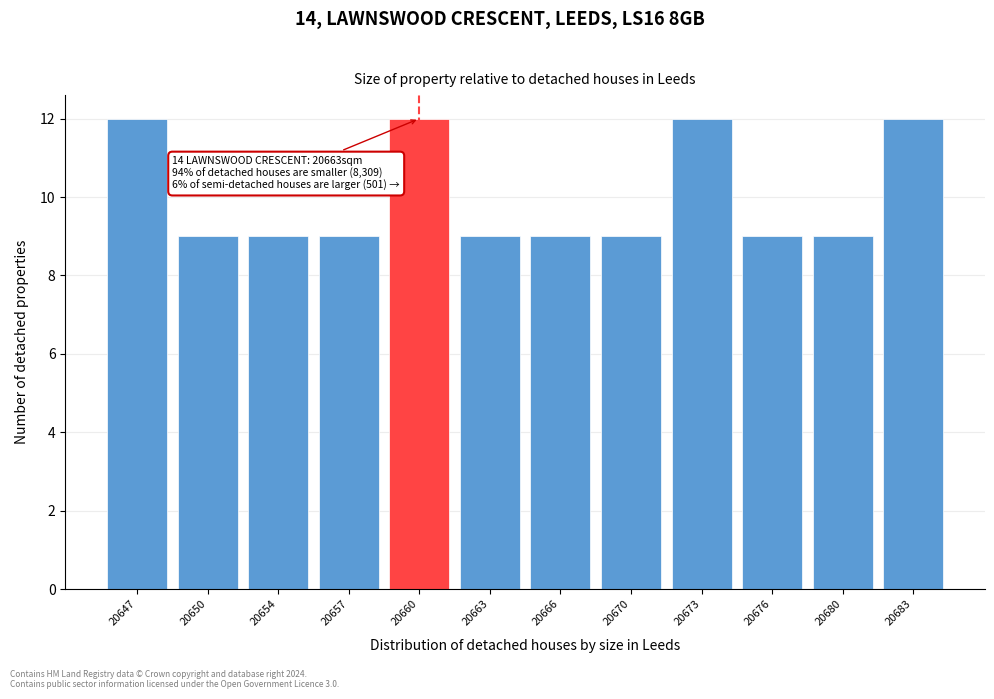

Reading left to right, extract all data points from this chart.

20647=12	20650=9	20654=9	20657=9	20660=12	20663=9	20666=9	20670=9	20673=12	20676=9	20680=9	20683=12